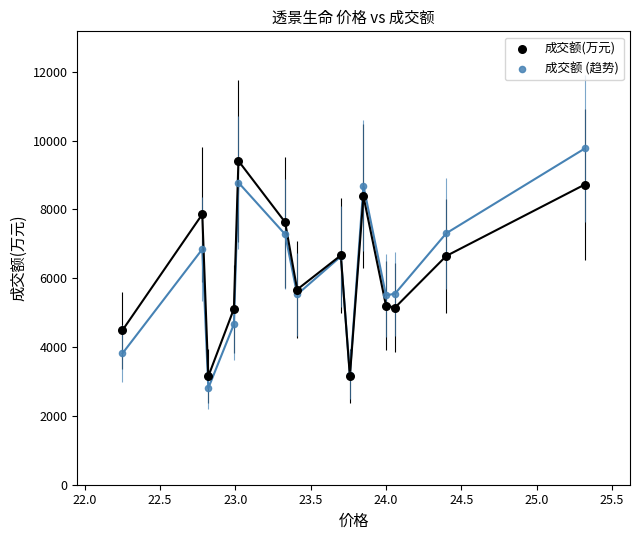

Which series has the widest spread of Y values?

成交额 (趋势)